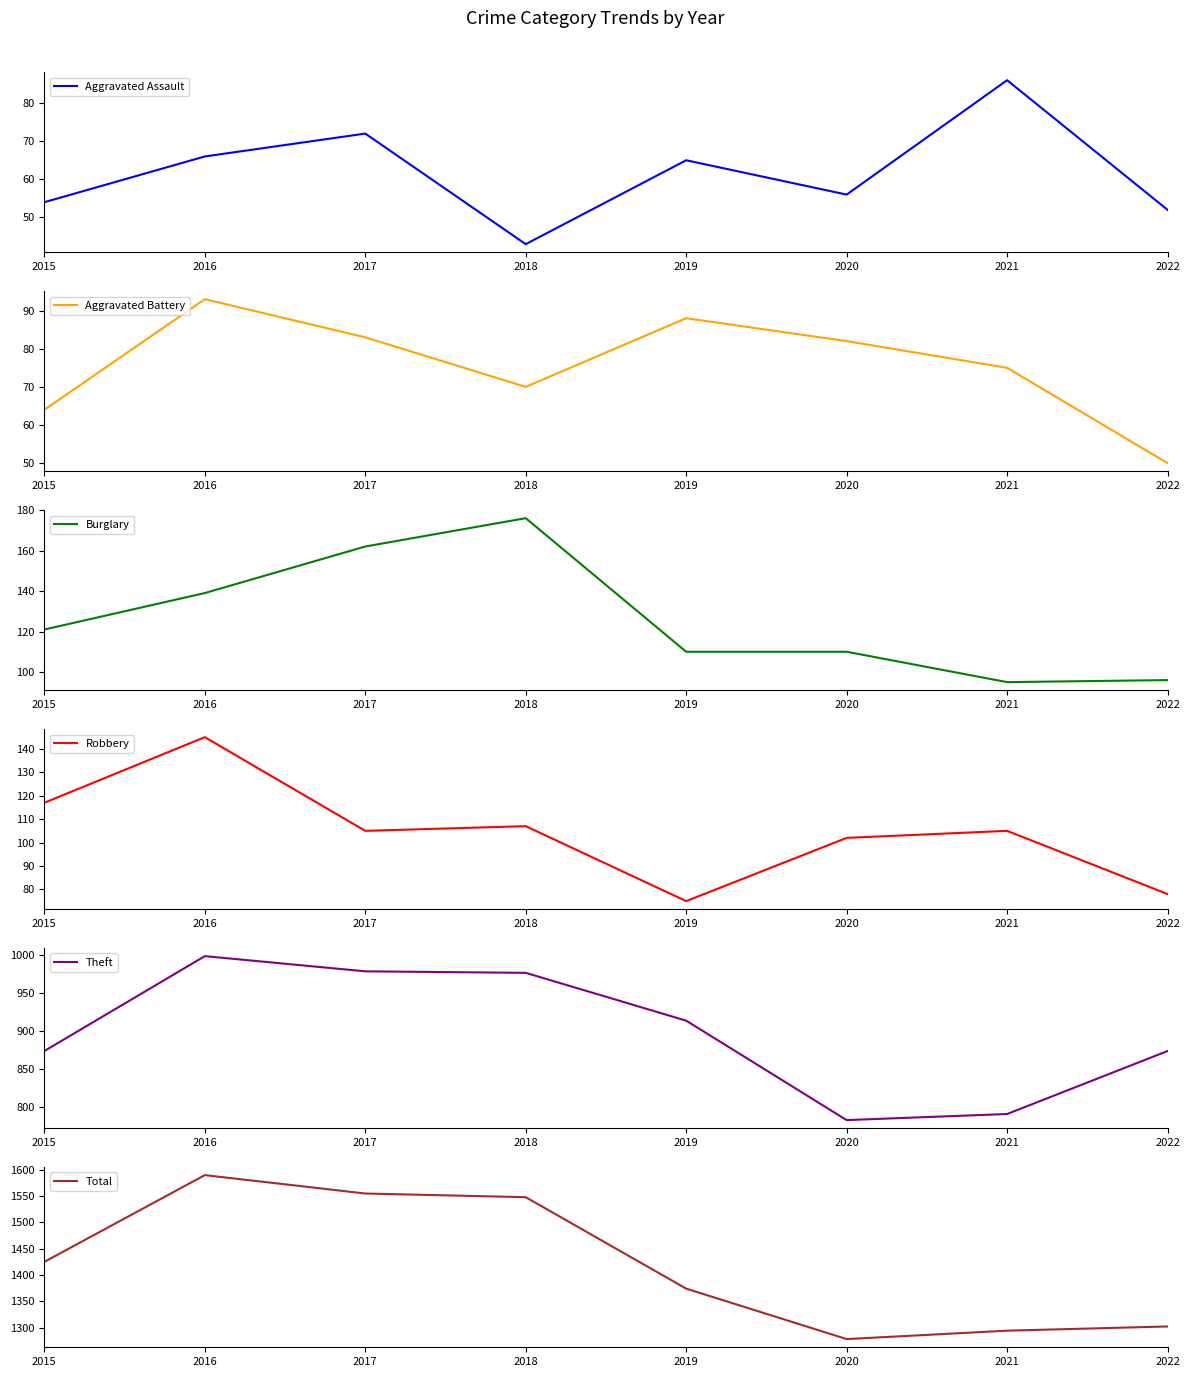

True or false: Burglary and Theft cross at least once.

False